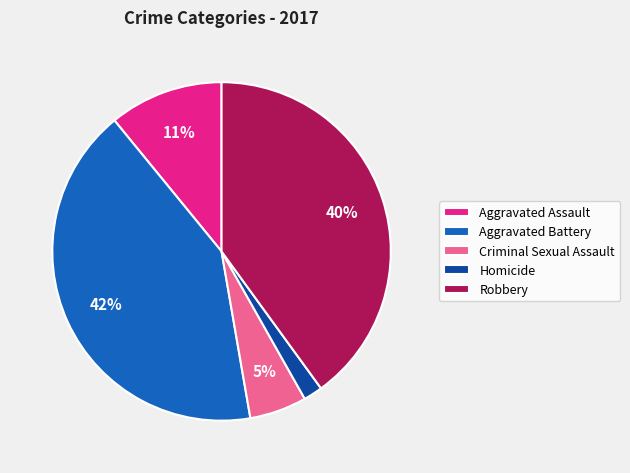

To the nearest percent, what portion does Aggravated Battery represent?

42%